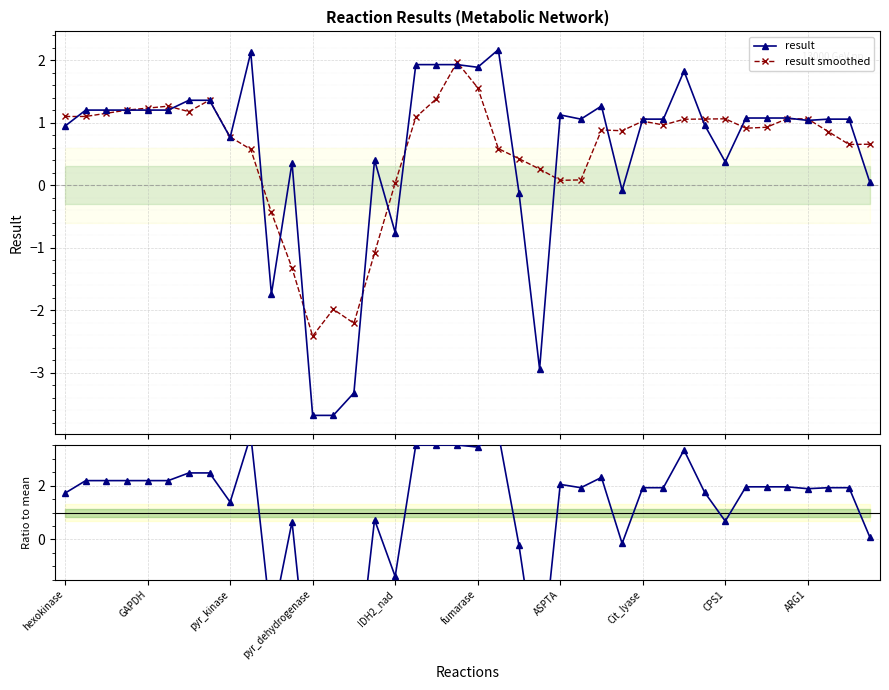

List the series in order of their peak value, lowest first.

result smoothed, result, ratio to mean